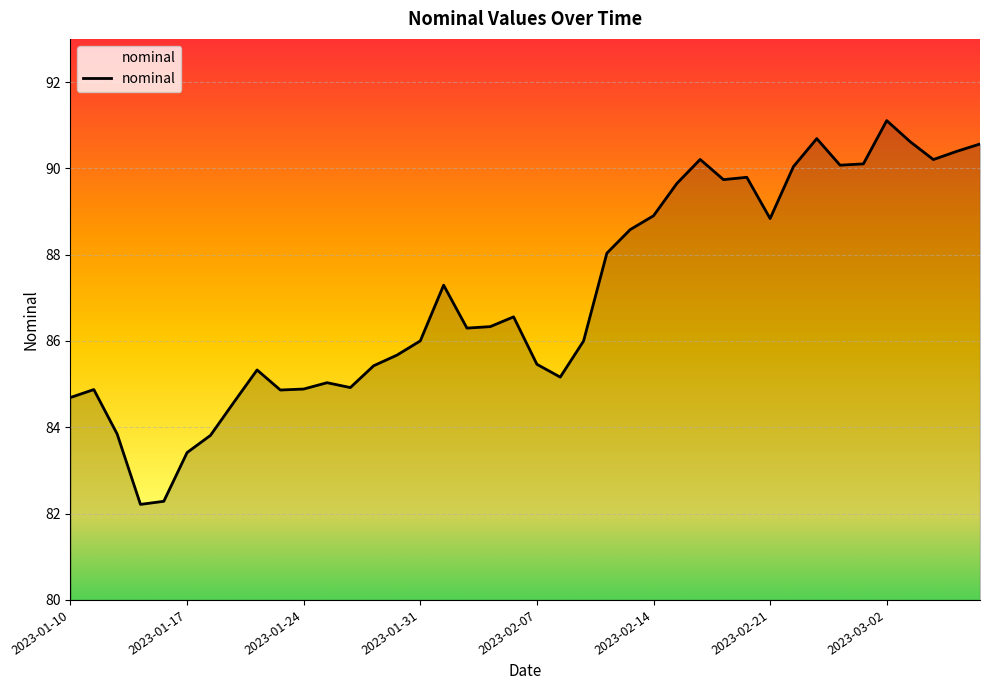

What is the maximum value shown in the chart?

91.1